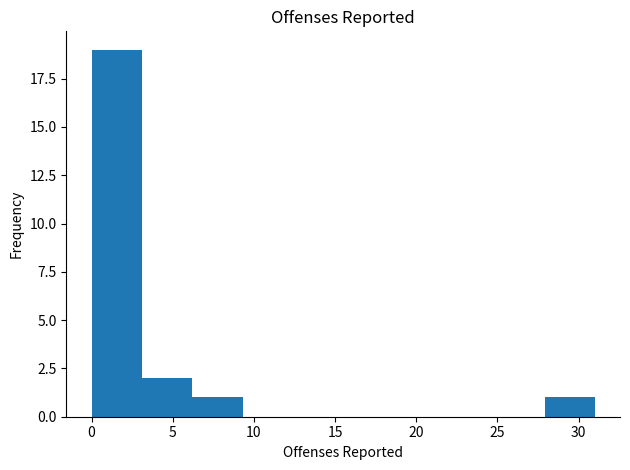

Reading left to right, transcribe this chart: for each bar, give the range it covers on the x-axis and its height. Neither the bar edges nor the heights are printed on the chart, so give them approximately, as read against the axes.

0.0 to 3.1: 19
3.1 to 6.2: 2
6.2 to 9.3: 1
9.3 to 12.4: 0
12.4 to 15.5: 0
15.5 to 18.6: 0
18.6 to 21.7: 0
21.7 to 24.8: 0
24.8 to 27.9: 0
27.9 to 31.0: 1